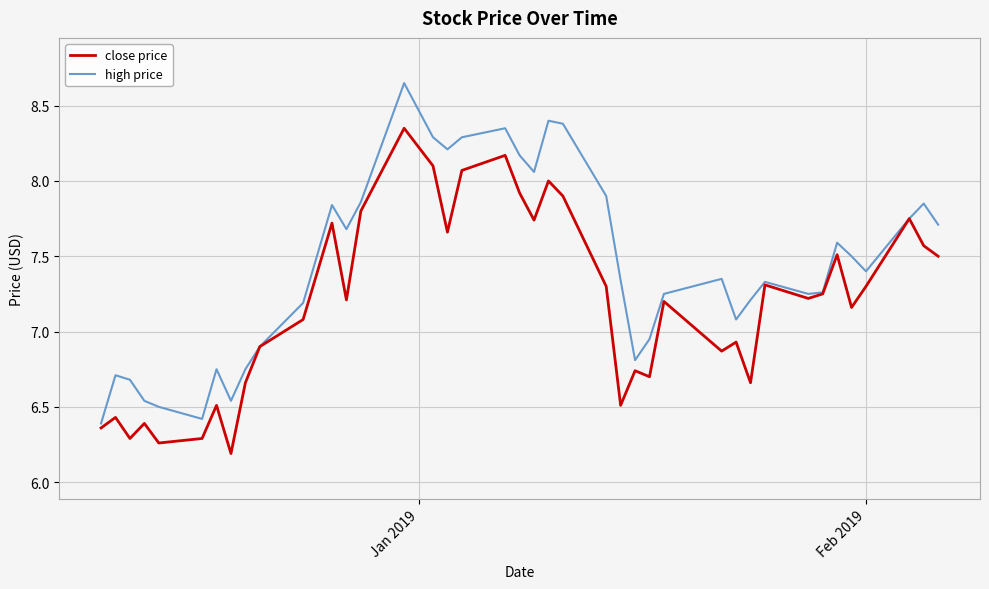

How many distinct data groups are displayed?

2